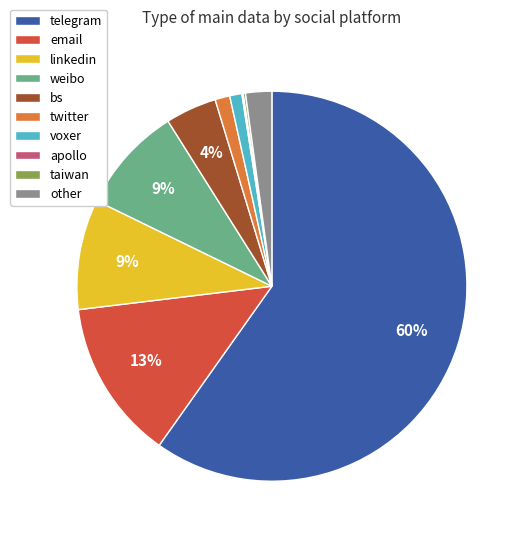

Which slice is the largest?

telegram